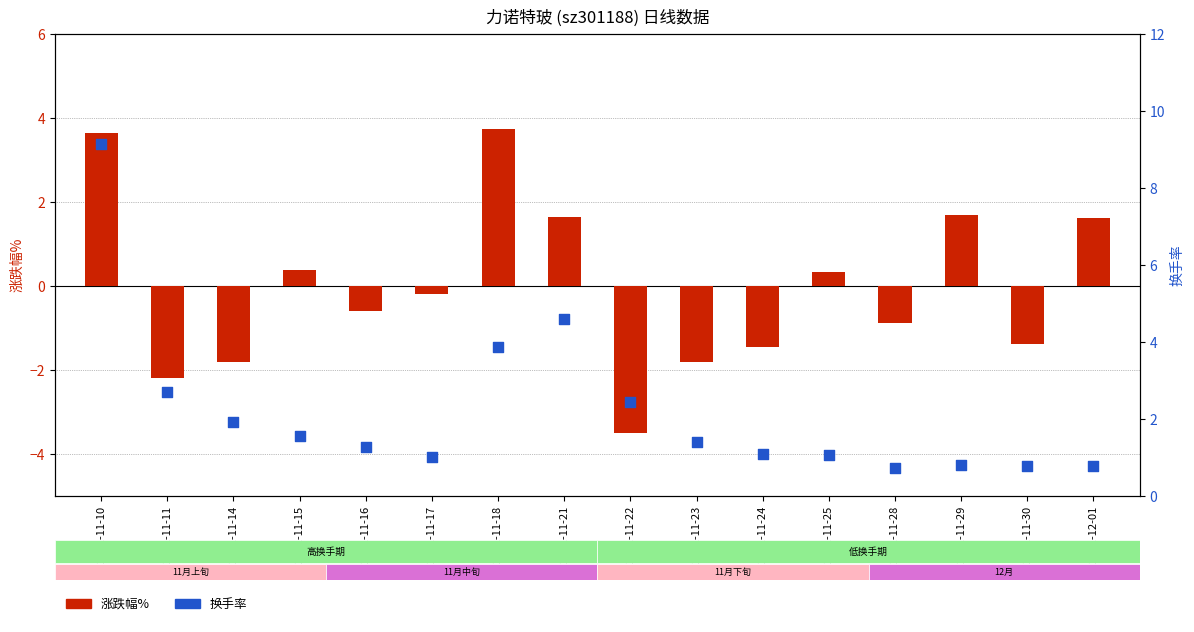

Which series has the largest total across all categories?

换手率